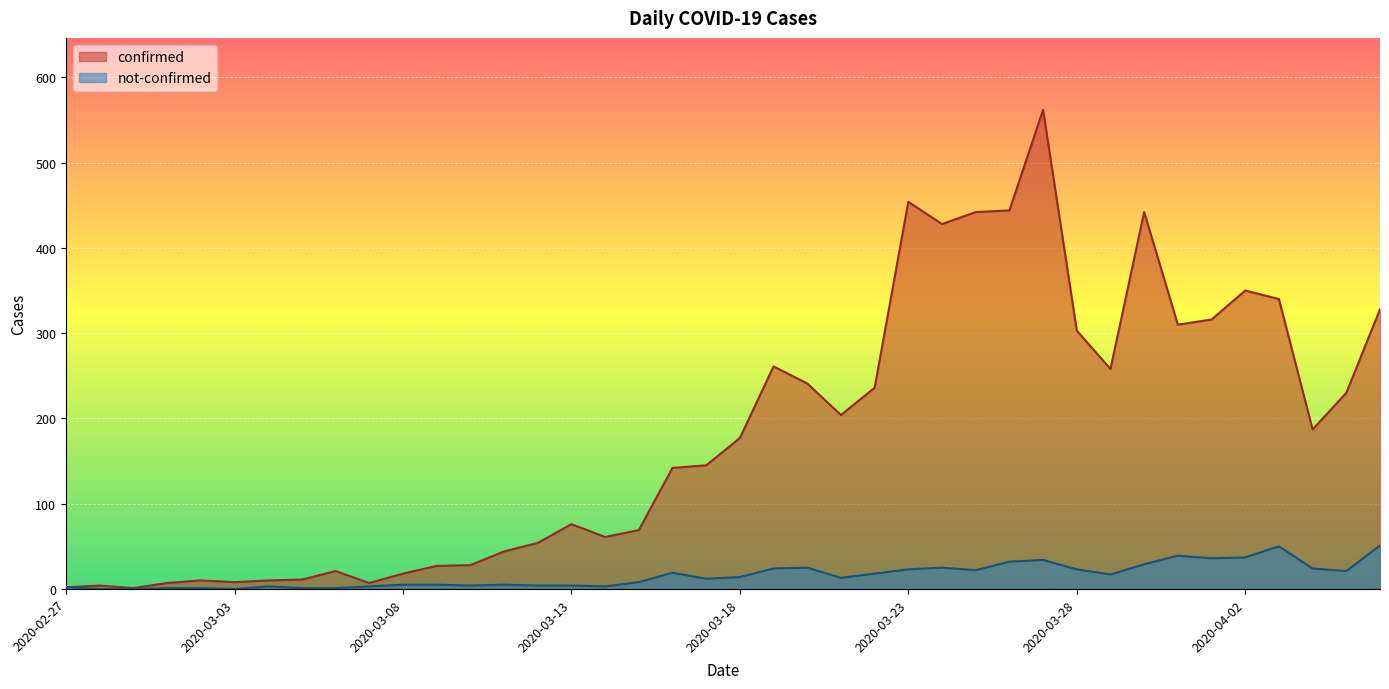

What is the difference between the maximum and minimum values in the not-confirmed series?

51